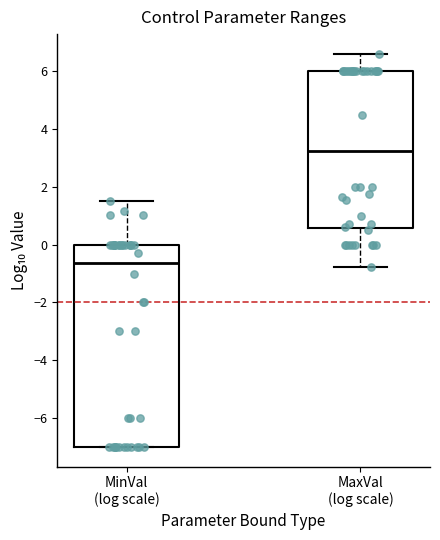

Where is the lower edge of the box for MinVal (log scale) on the y-axis? The values are not printed on the chart, so give them approximately, as read against the axis.

-7.0